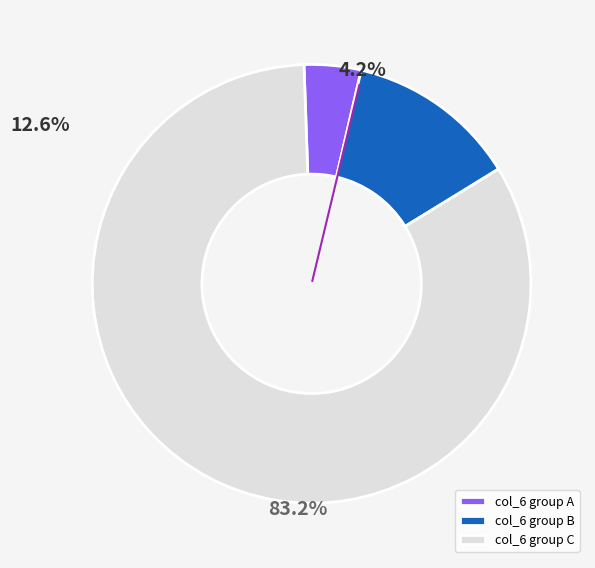

To the nearest percent, what is the combined percentage of 1.02 and 1.02?

8%